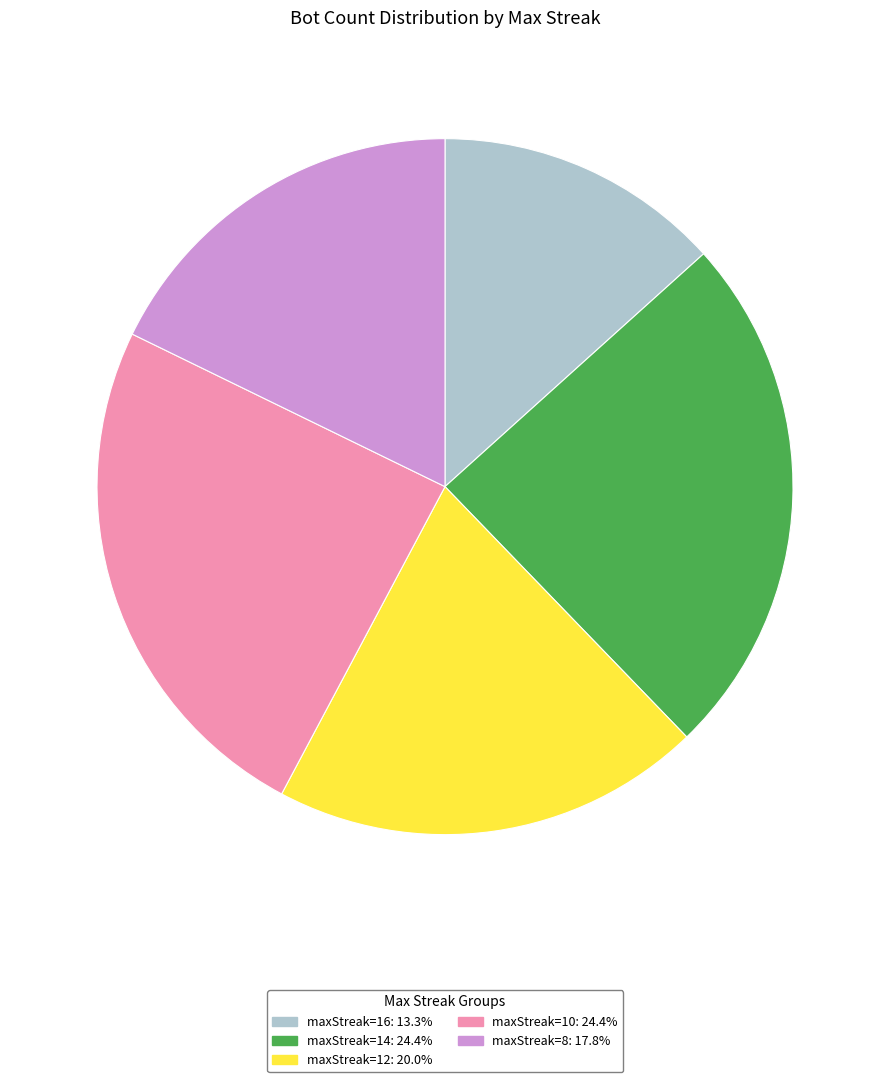

Does any single category account for the majority?

No